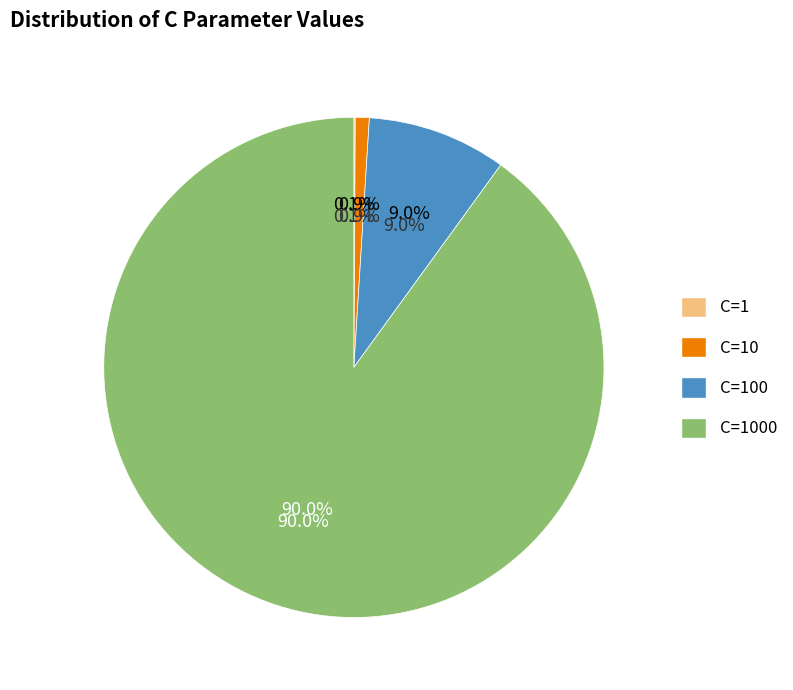

What is the change in value from C=100 to C=1000?

+900